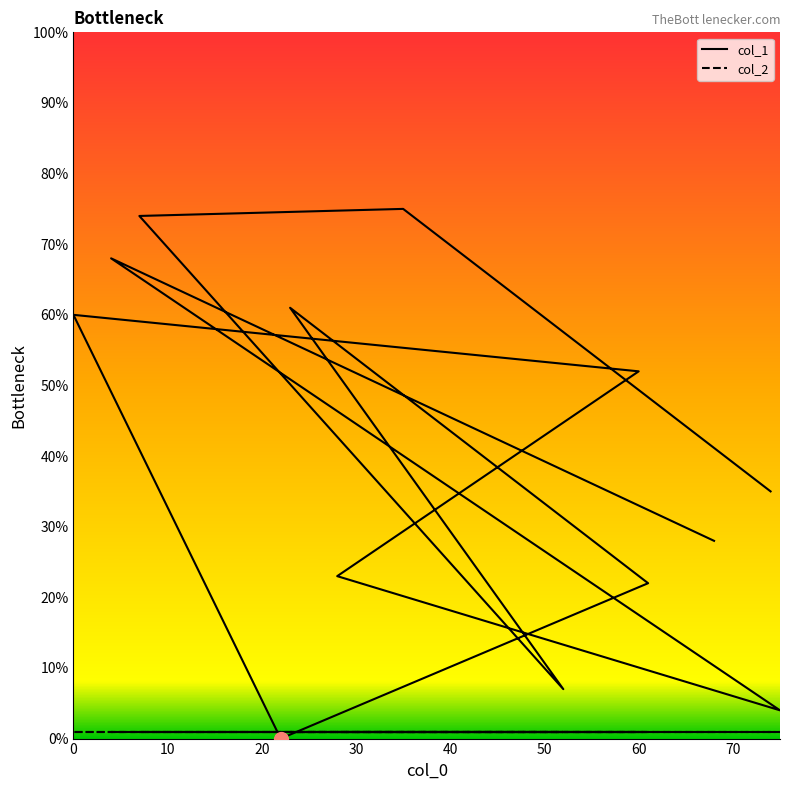

What is the label of the 10th point from the right?

52